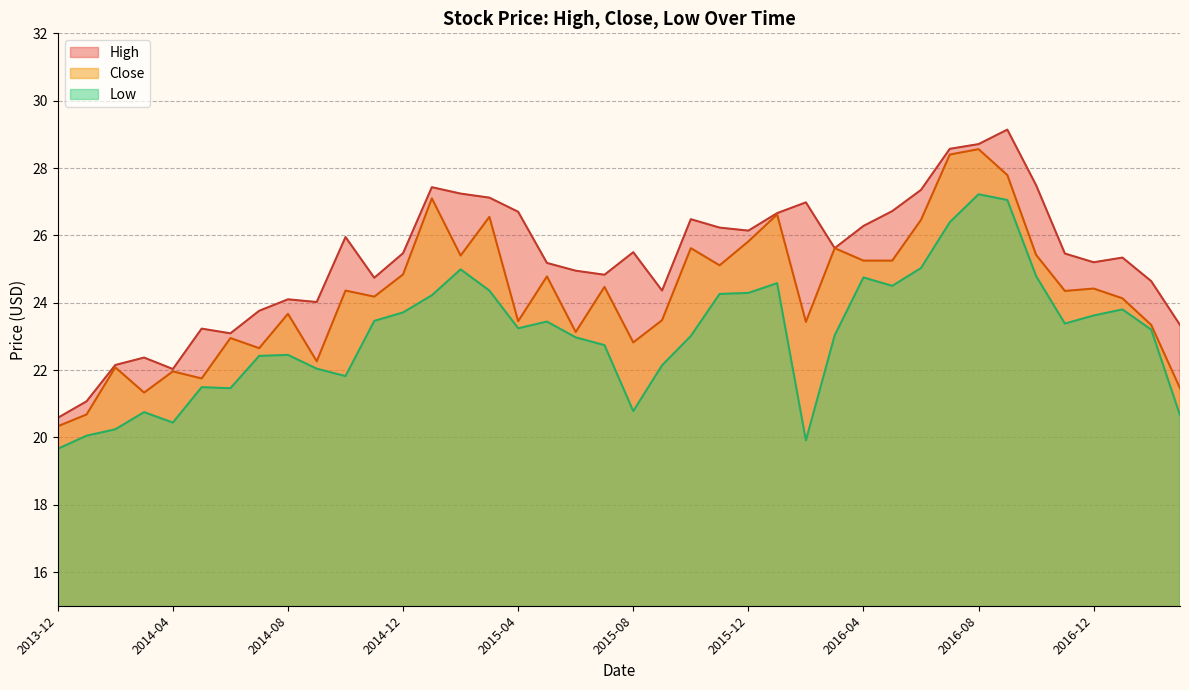

List the series in order of their overall mean, highest first.

High, Close, Low